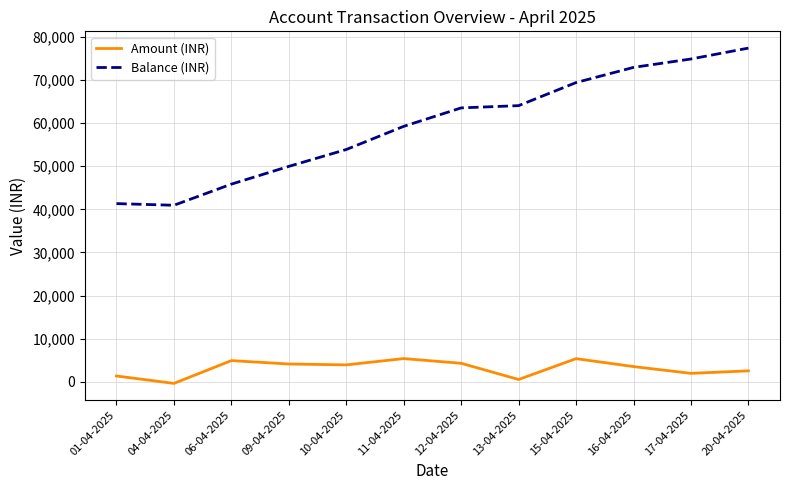

At which category is the sum across all series the highest?

20-04-2025